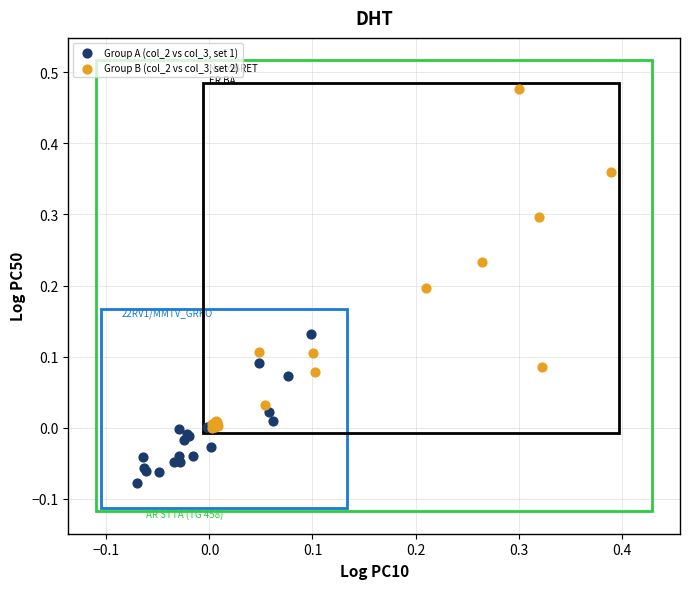

Which series has the widest spread of Y values?

Group B (col_2 vs col_3, set 2)